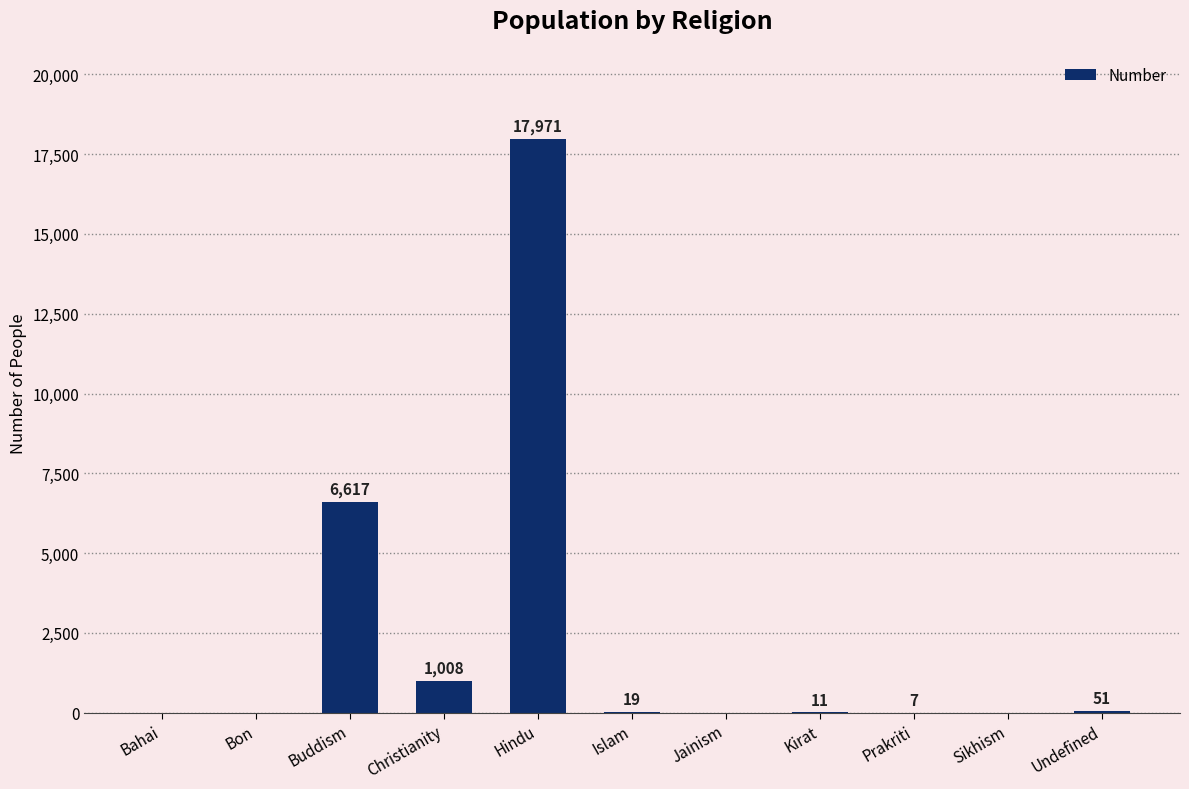

What is the sum of the values at Prakriti and Christianity?

1015